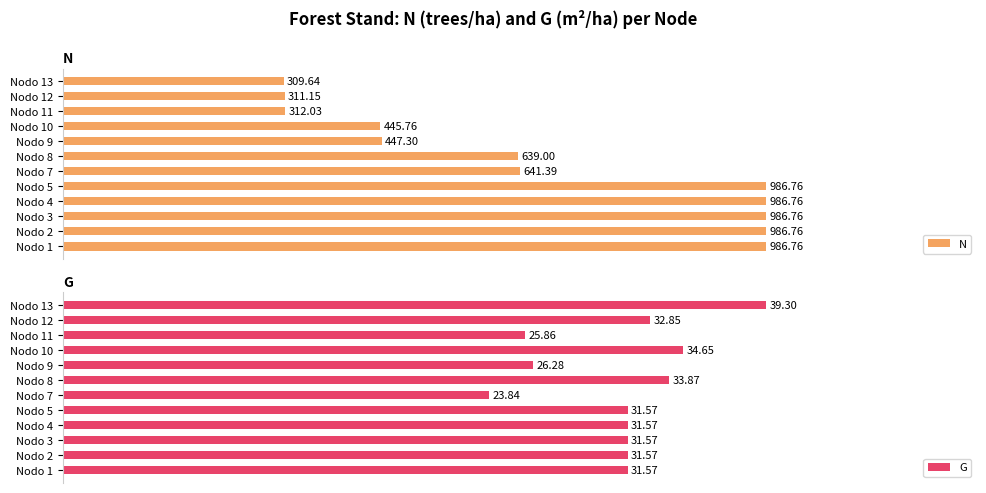

Which series has the largest total across all categories?

G